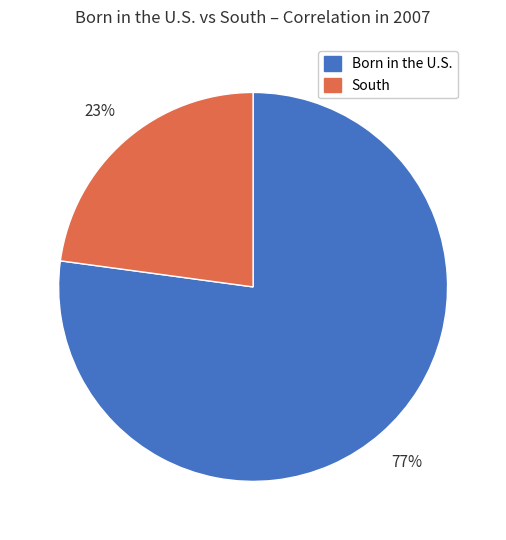

The South slice represents 23% of the pie. True or false?

True